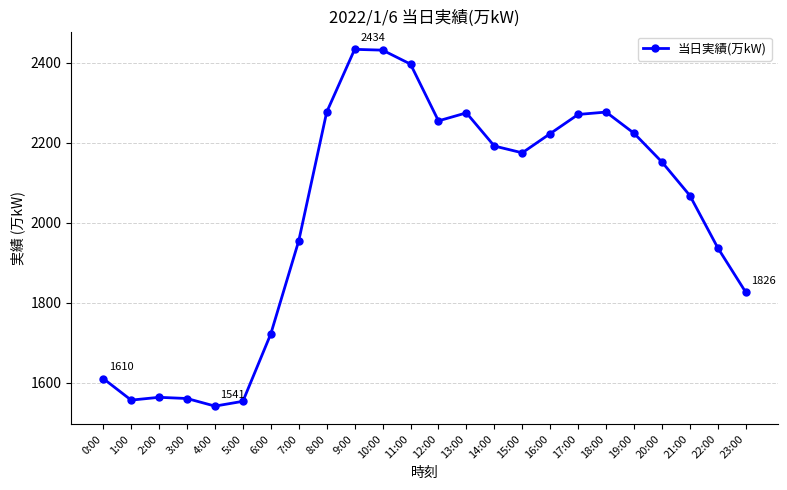

How many lines are shown in the chart?

1